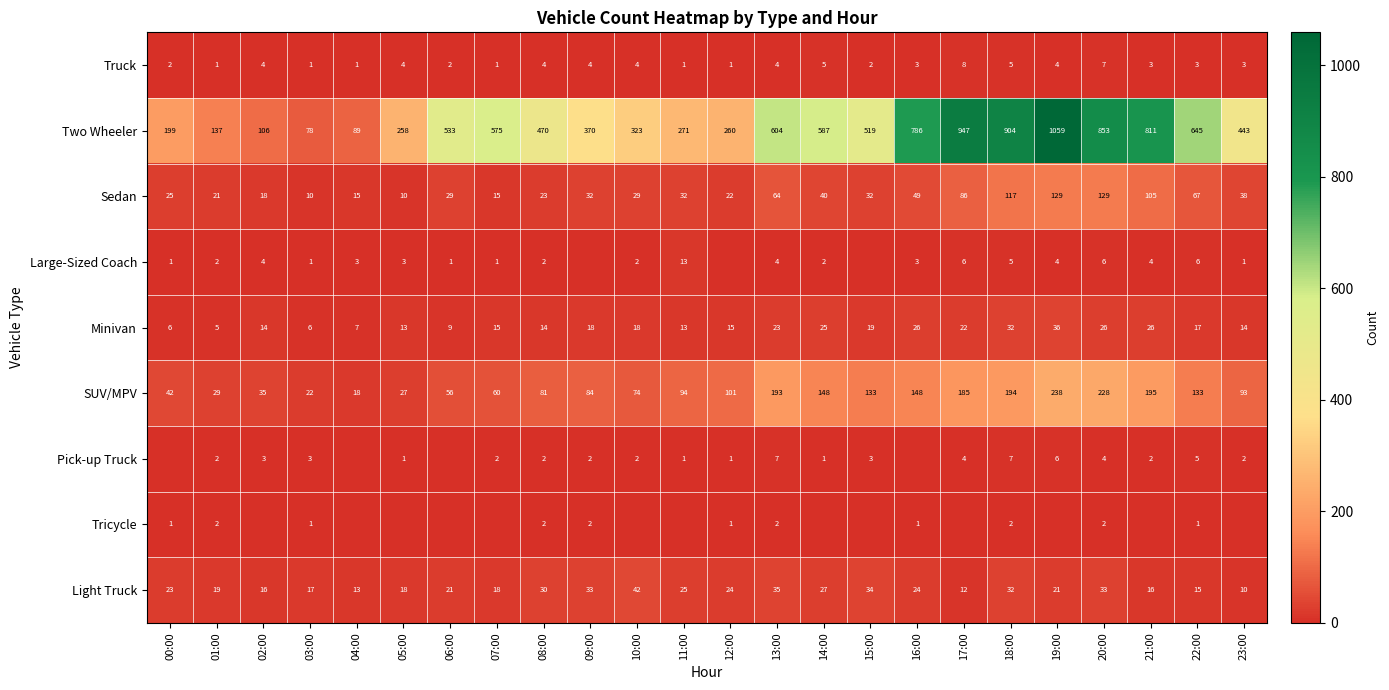

How many data points in SUV/MPV are less than 94?

12